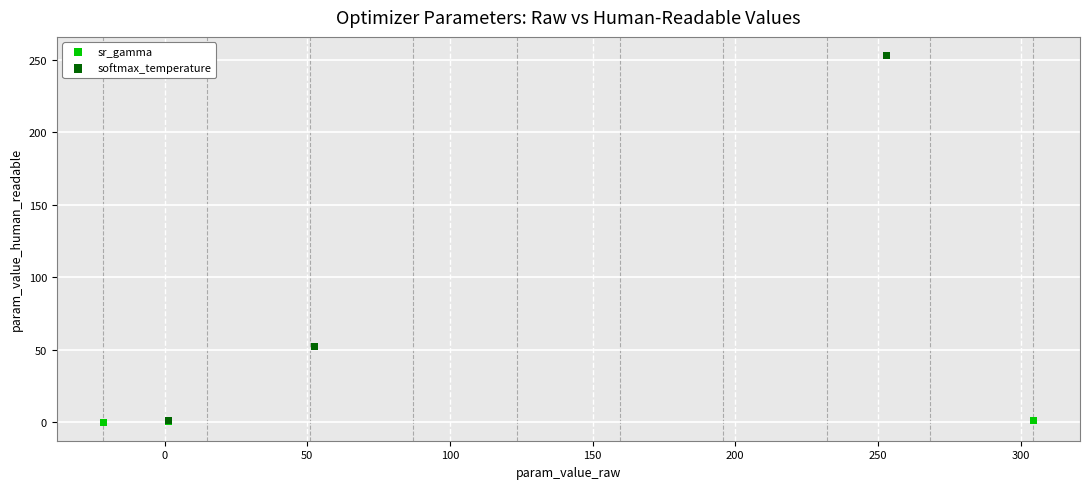

Which series has the widest spread of Y values?

softmax_temperature